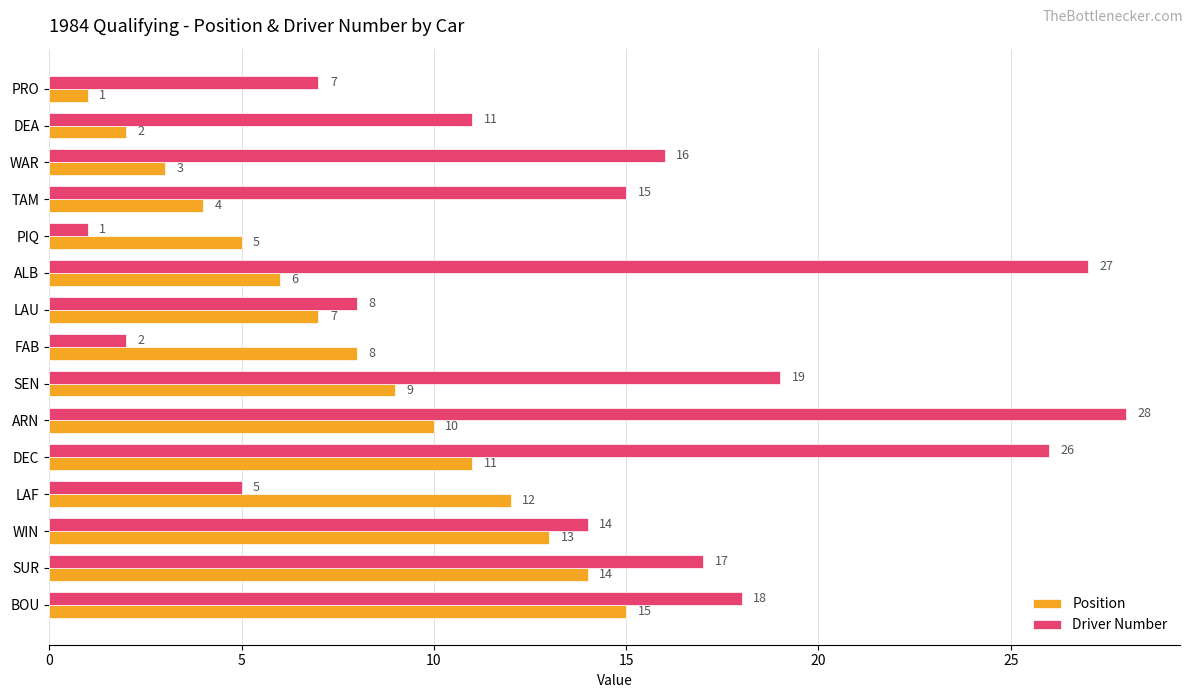

What is the total value across all series at ARN?

38